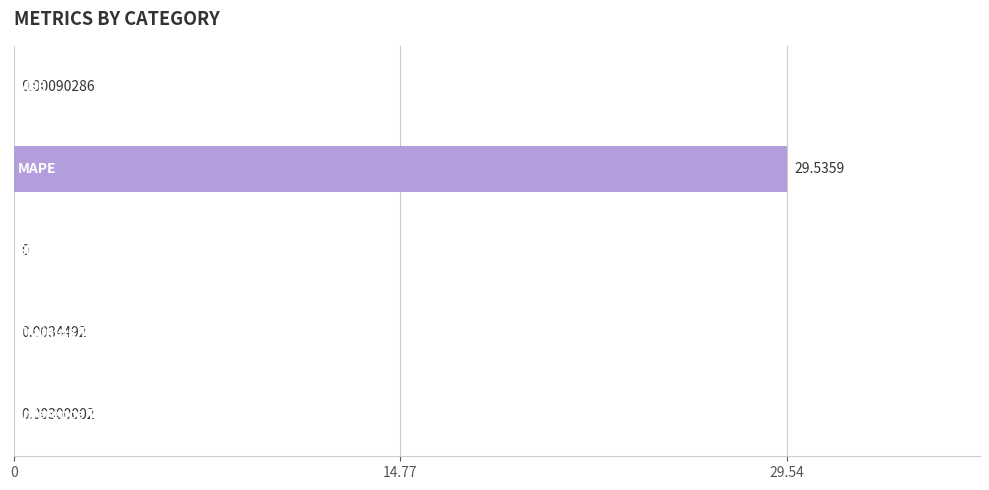

What is the sum of all values?

29.5